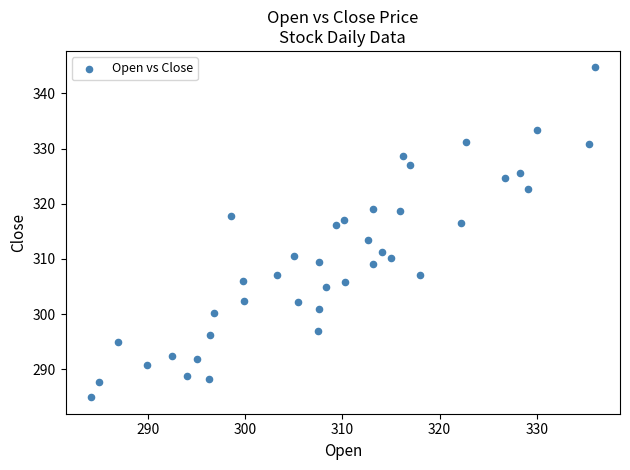

What is the range of X values (max minus min)?

51.9